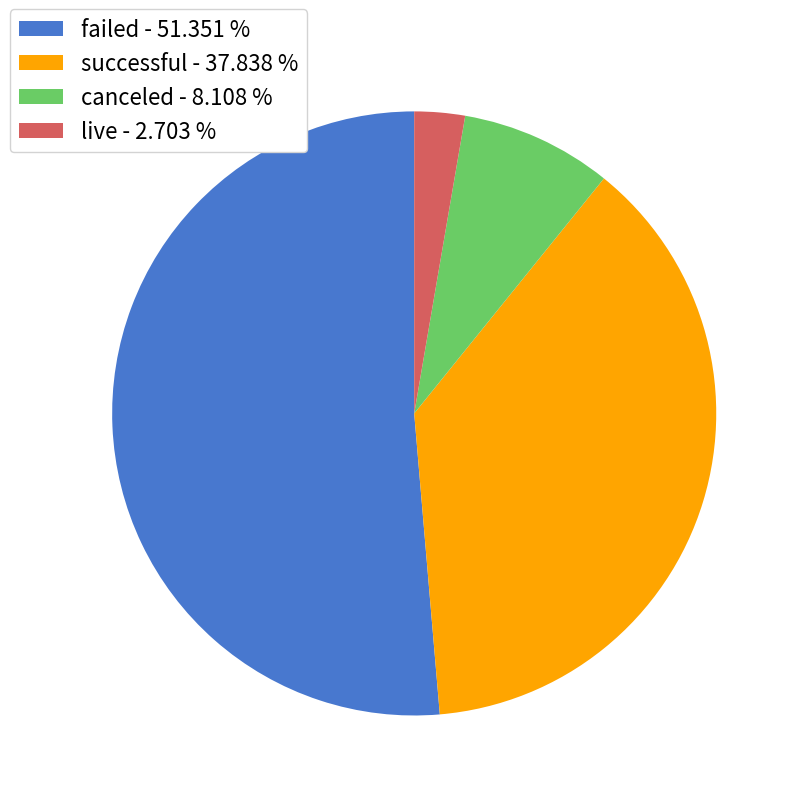

Is failed - 51.351 % the majority of the pie?

Yes